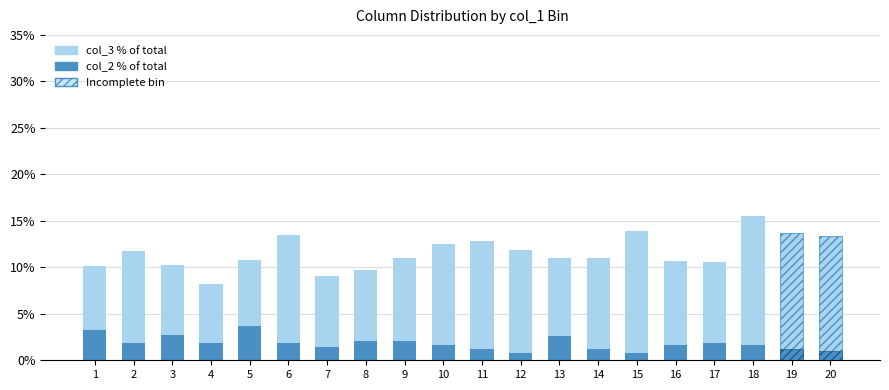

Between 4 and 7, which series saw the biggest shift?

col_3 % of total